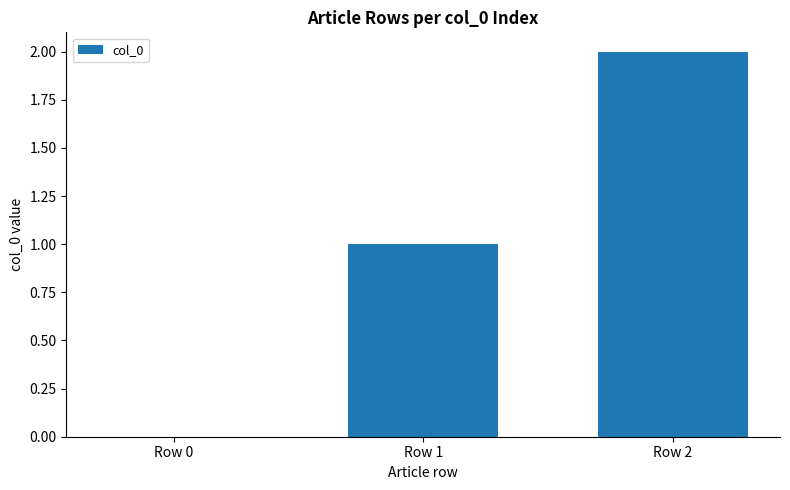

How many series are shown in this chart?

1